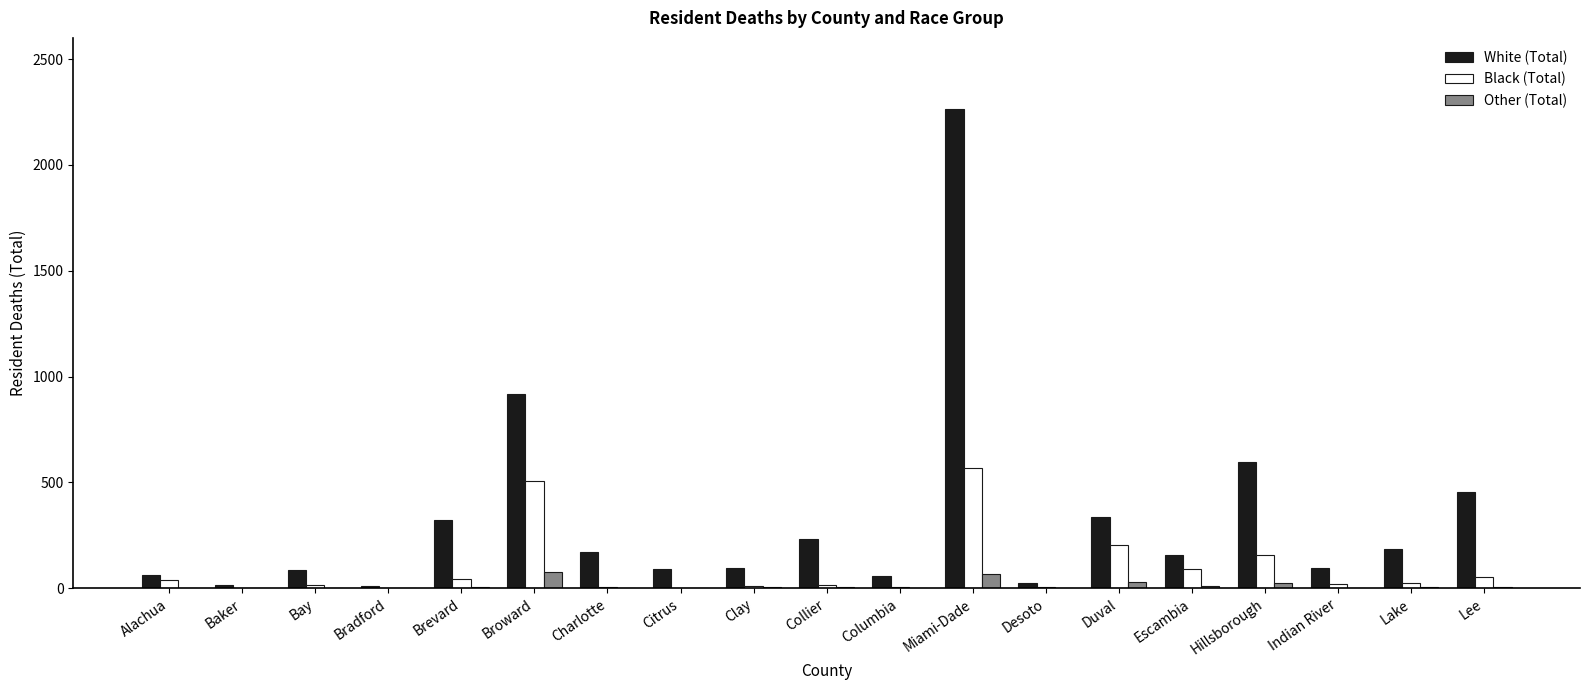

Which category has the highest value across all series?

Miami-Dade